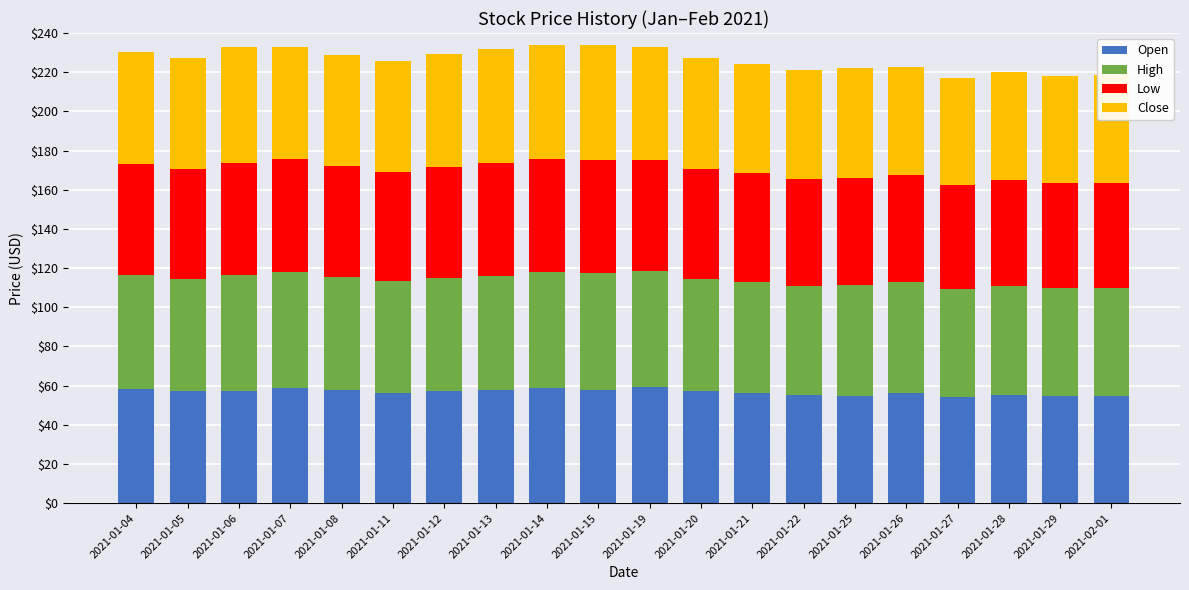

What is the highest value of the Open series?

59.1